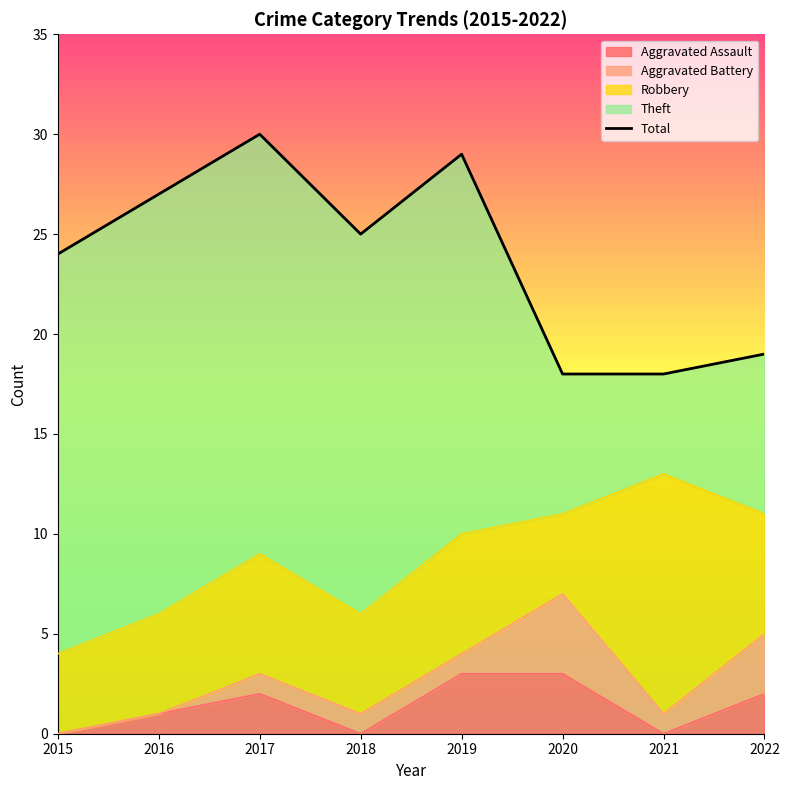

Where does the data first go above 25?

2016